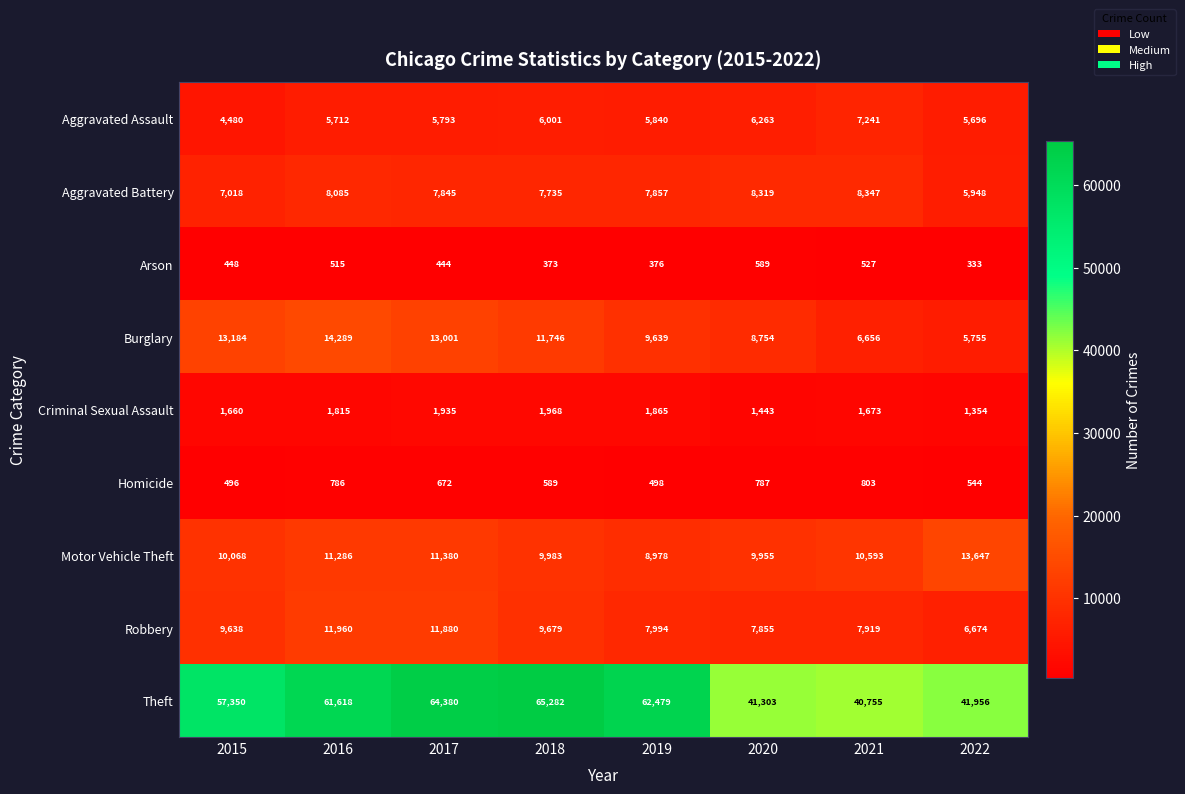

How many series are shown in this chart?

9